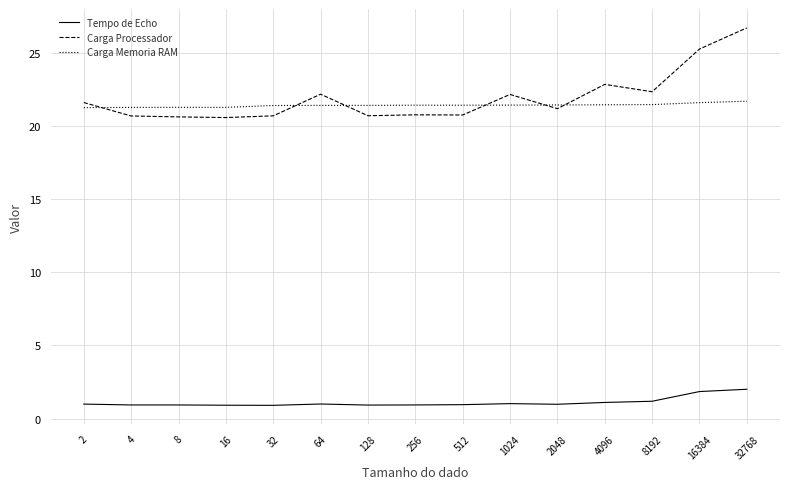

True or false: Tempo de Echo and Carga Memoria RAM cross at least once.

False